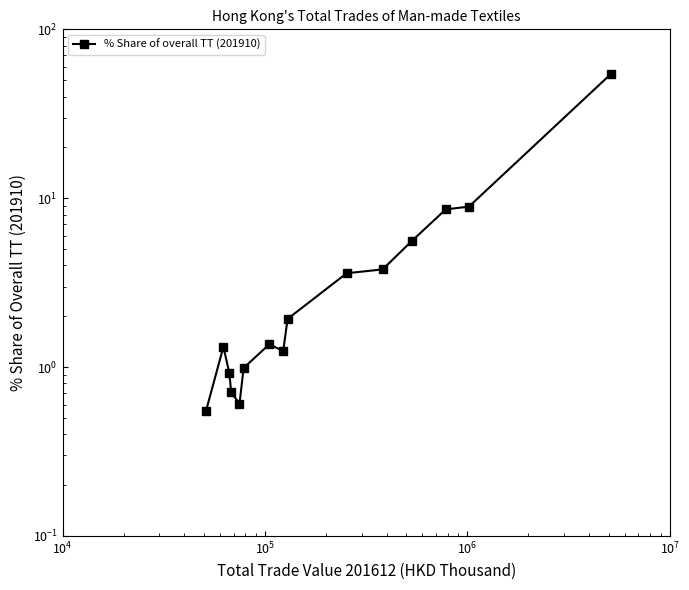

How many lines are shown in the chart?

1